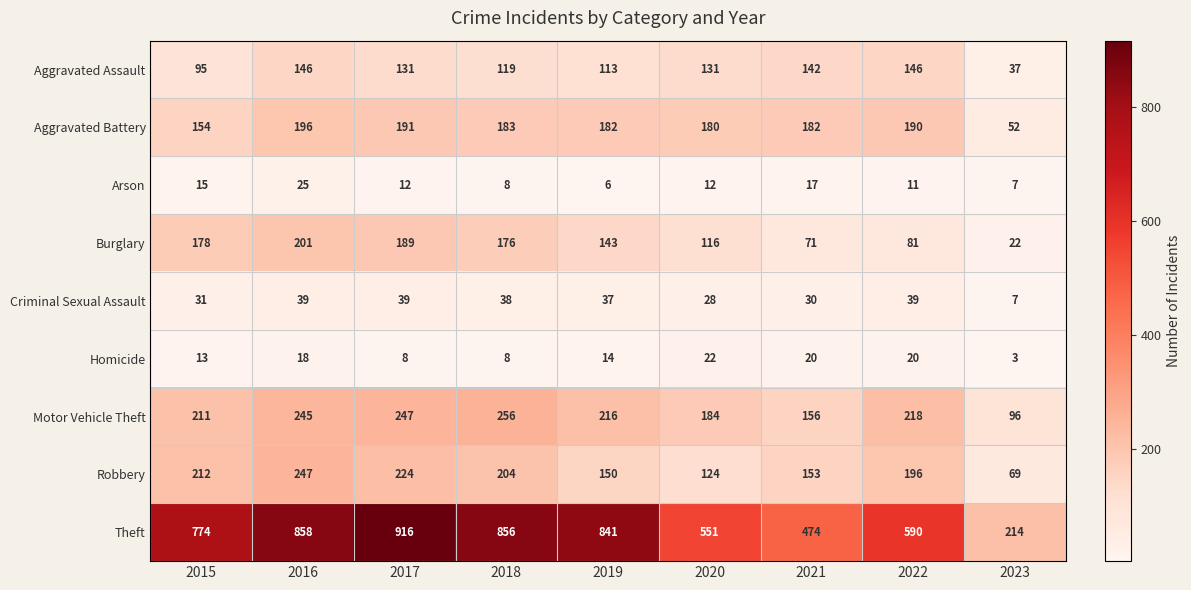

What value does the Aggravated Assault series have at 2017?

131